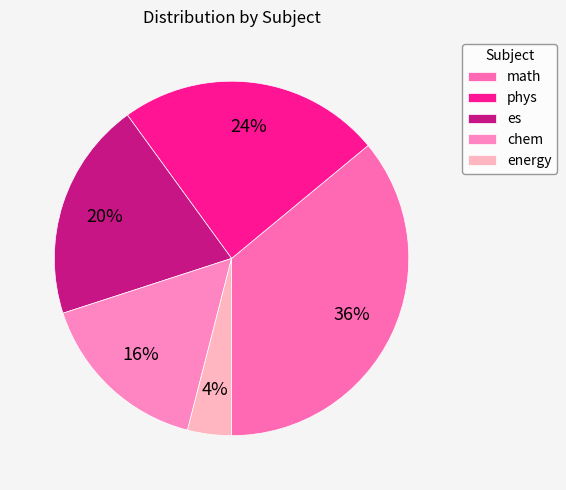

To the nearest percent, what is the average slice percentage?

20%